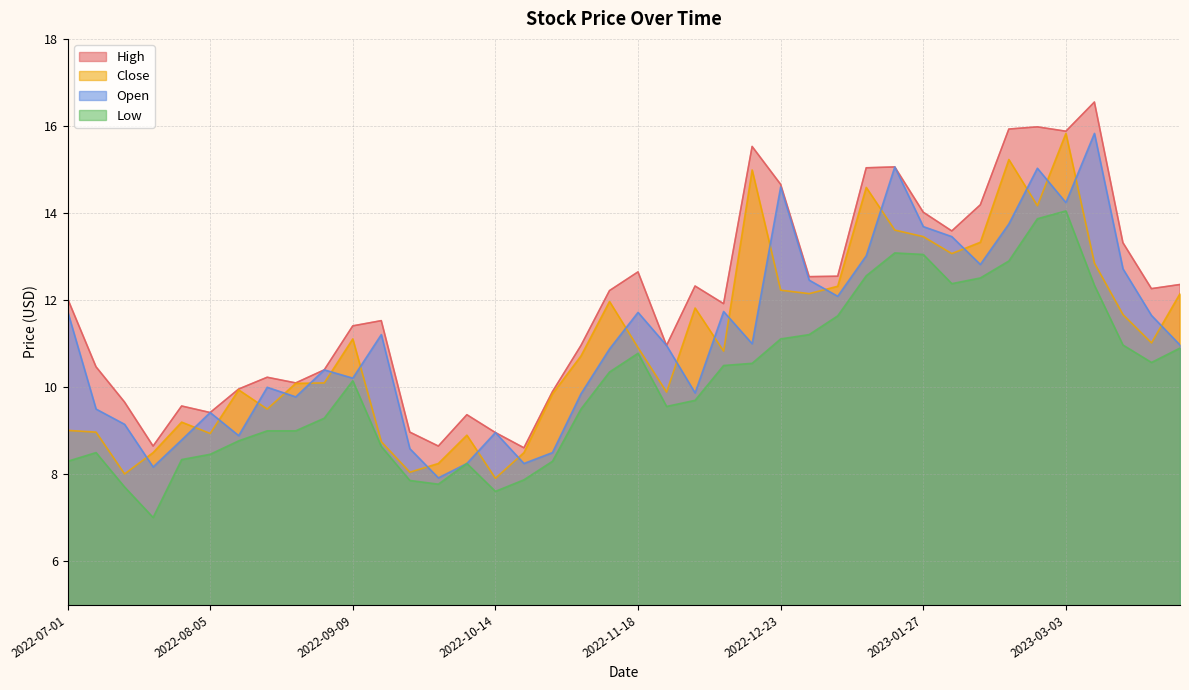

Is it true that Low equals 3.9 at 2022-11-25?

False